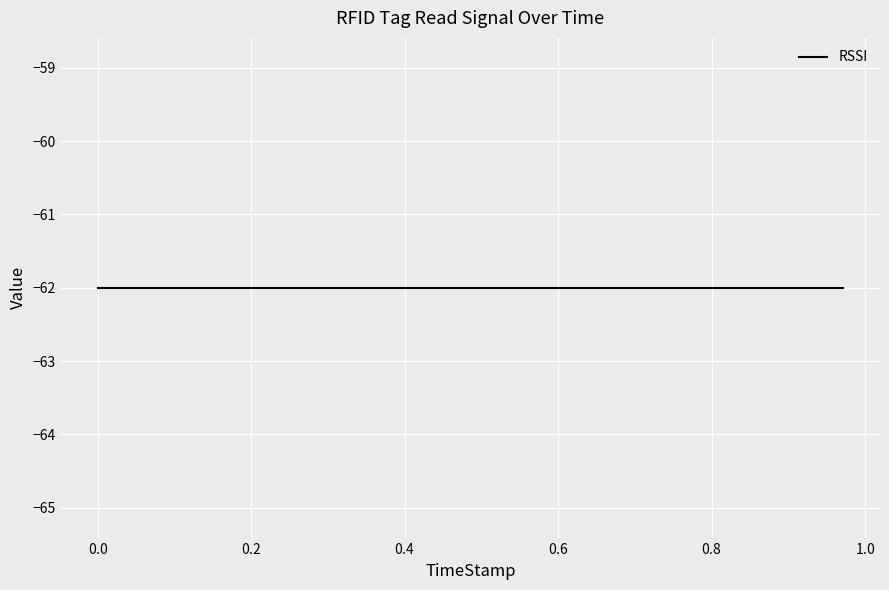

Between 5 and 8, which series saw the biggest shift?

RSSI